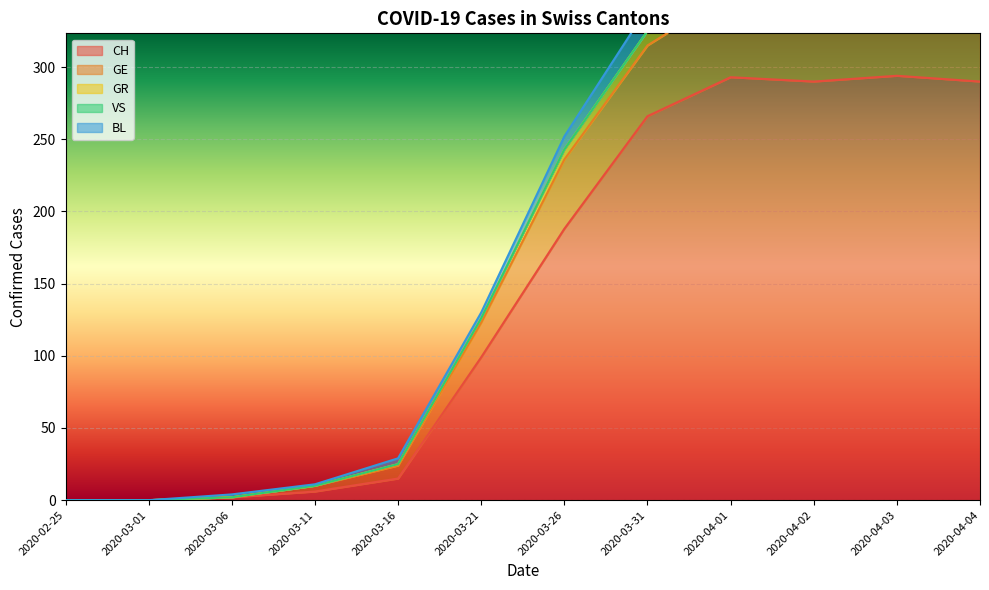

Rank the series by their maximum value, from highest to lowest.

CH, GE, VS, BL, GR